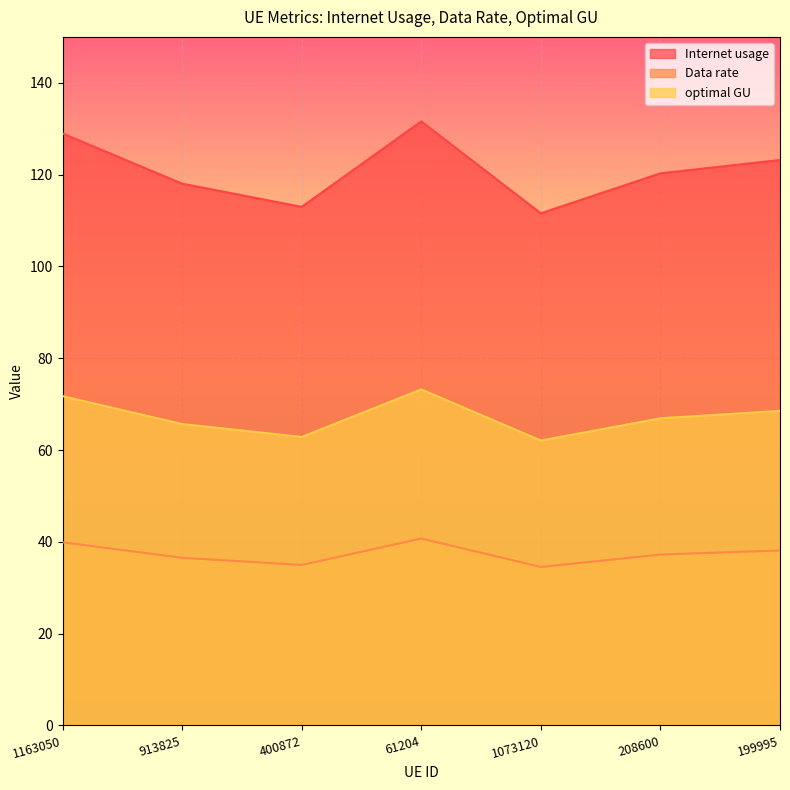

What are all the series names shown in the legend?

Internet usage, Data rate, optimal GU